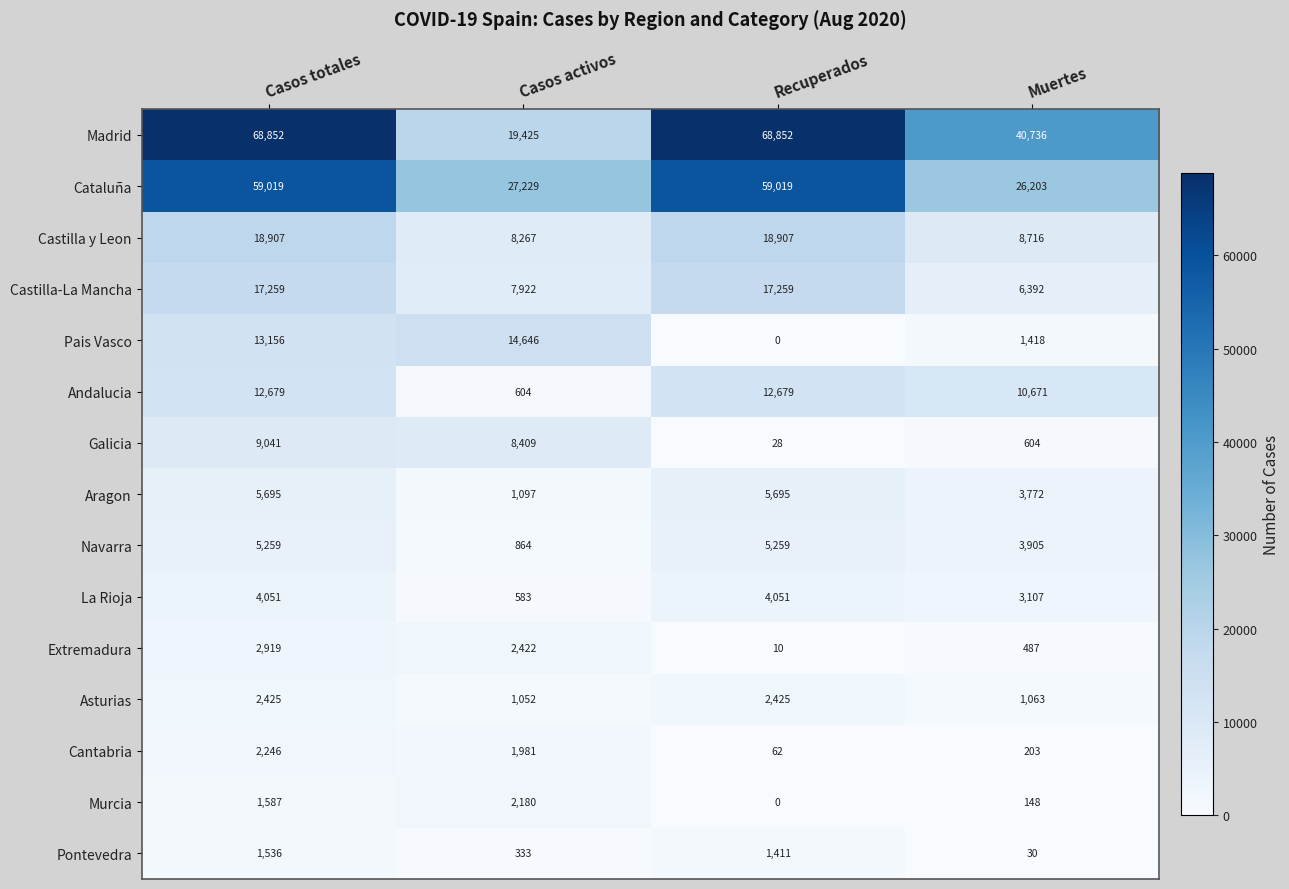

At which label does Cataluña reach its minimum?

Muertes